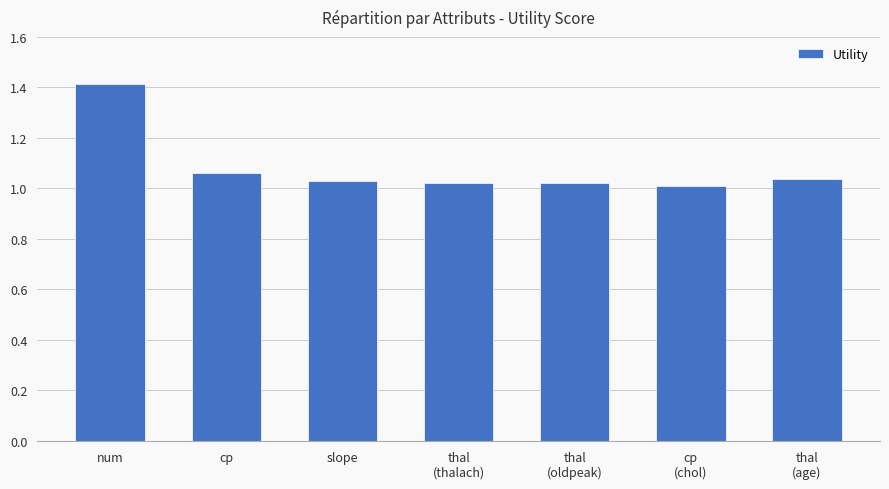

True or false: the data shows 0.6 at cp.

False